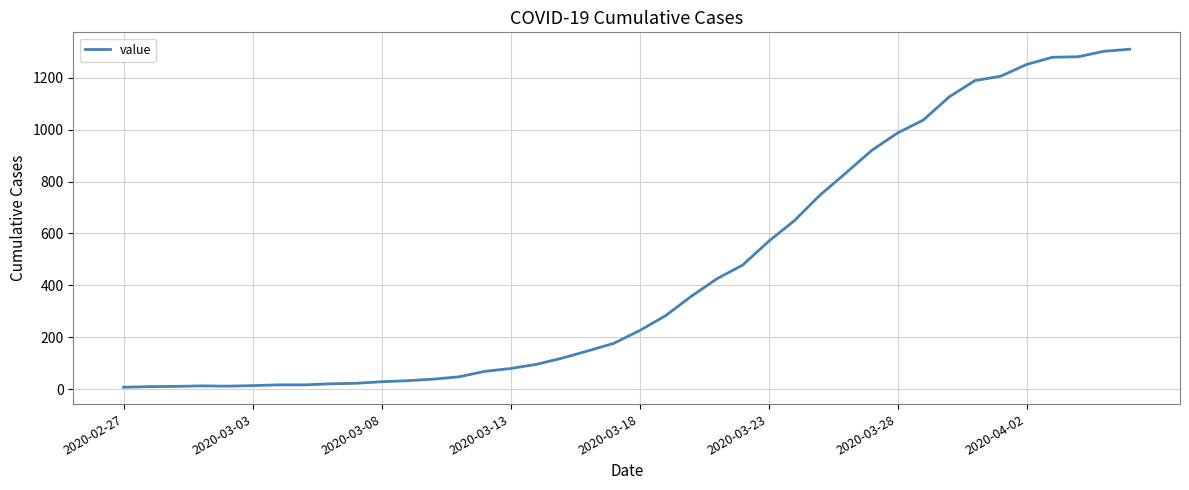

What is the average value?

460